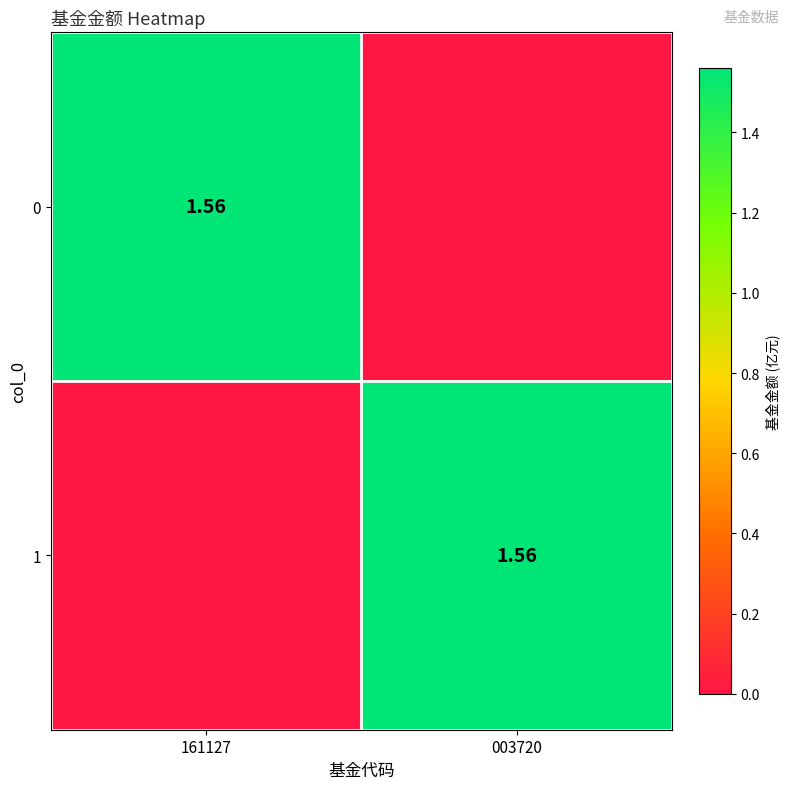

How many 0 values are between 0 and 1?

1